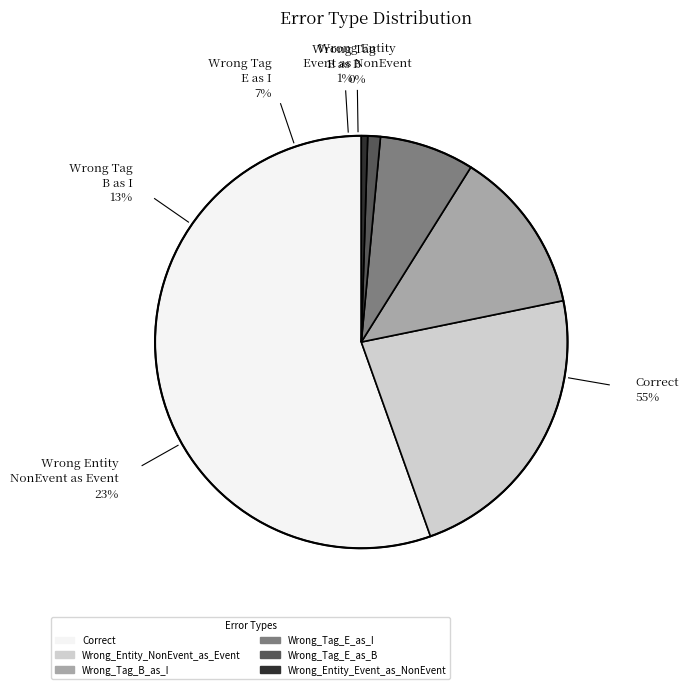

True or false: Wrong_Tag_E_as_I accounts for 1% of the total.

False